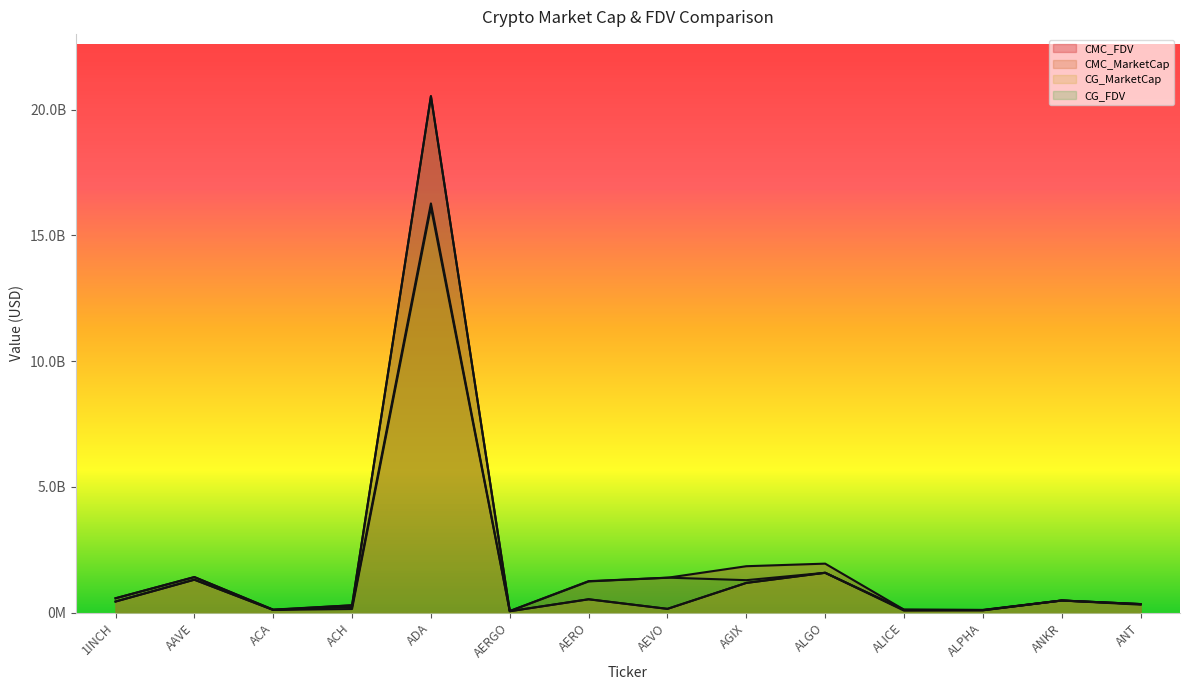

Which series has the largest total across all categories?

CMC_FDV